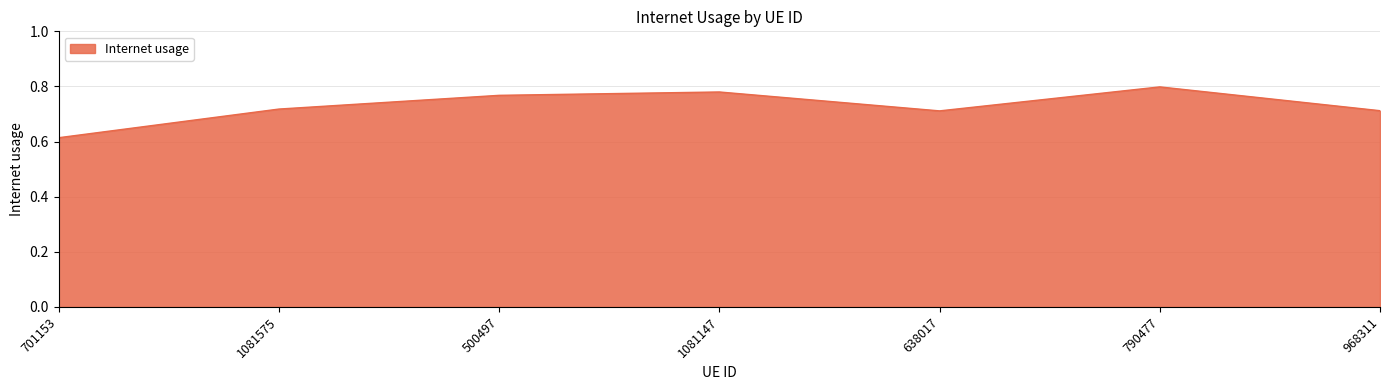

True or false: the data has more than 0 interior local peaks.

True